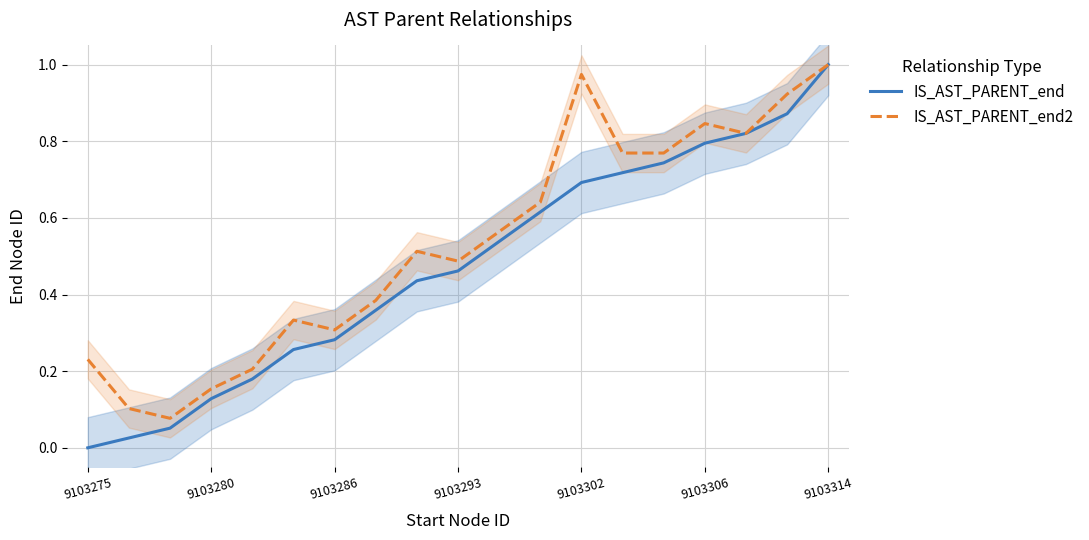

What is the sum of all IS_AST_PARENT_end values?

9.0